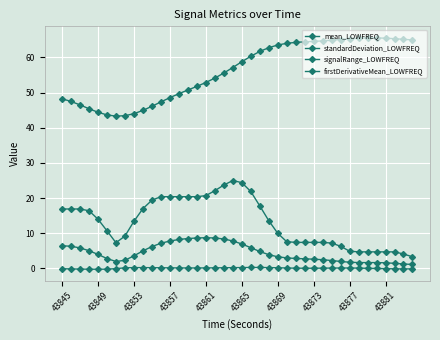

How many distinct data groups are displayed?

4